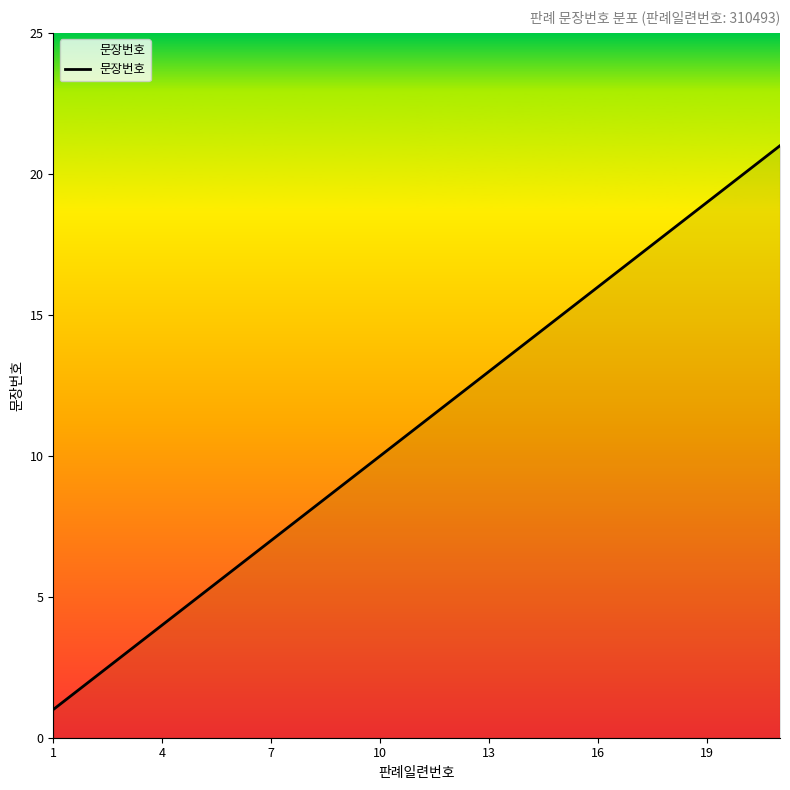

What is the greatest value displayed?

21